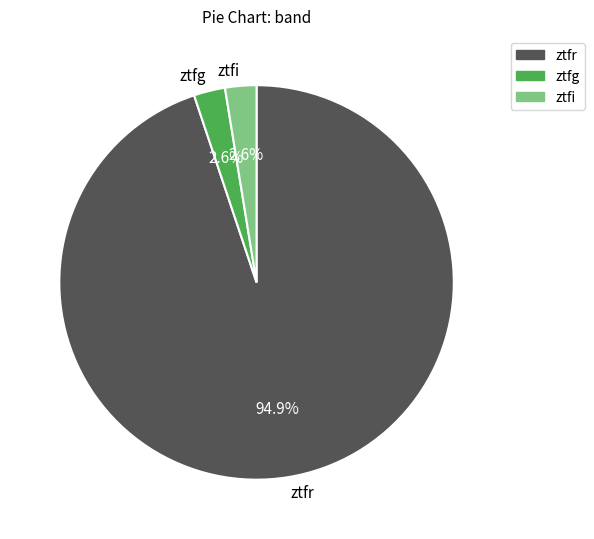

Is ztfg the majority of the pie?

No